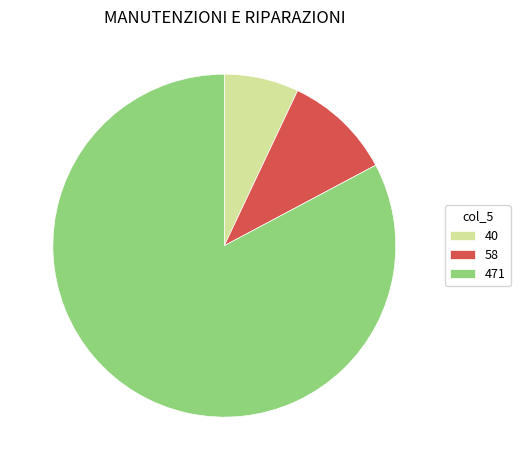

Do 471 and 40 together represent more than half of the pie?

Yes